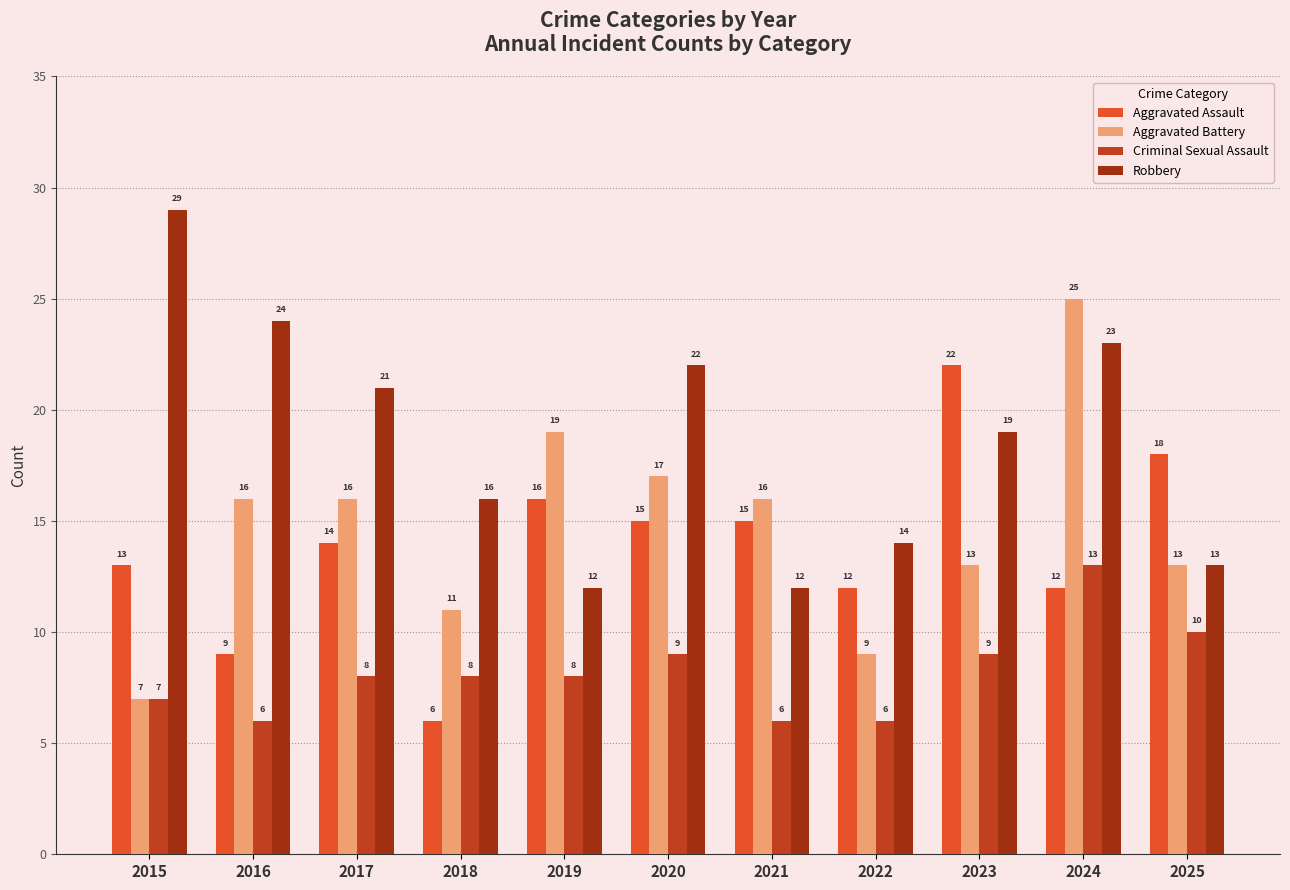

What are all the series names shown in the legend?

Aggravated Assault, Aggravated Battery, Criminal Sexual Assault, Robbery